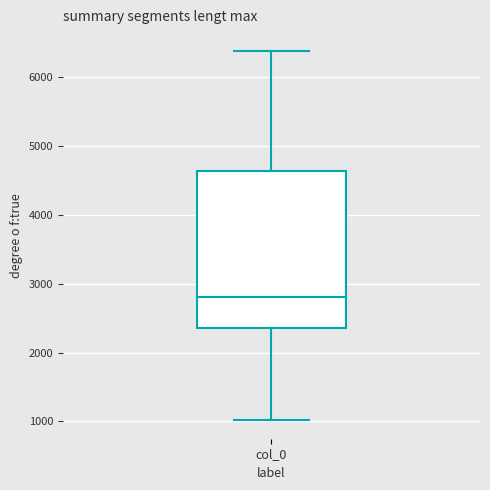

Transcribe this box plot: give where the median line is, the range the box spans, and where the two whiskers end, as read against the y-axis. The values are not printed on the chart, so give them approximately, as read against the axis.

median 2800, box 2400 to 4600, whiskers 1000 to 6400